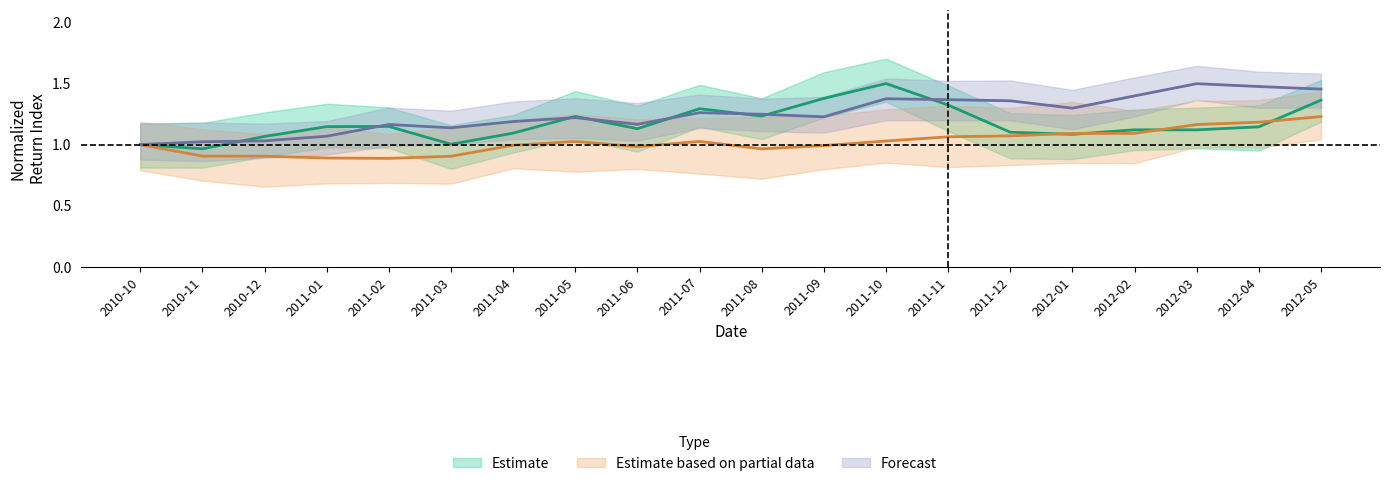

What is the maximum value for INTERNATIONAL BUS.MCHS. - TOT RETURN IND?

1.5